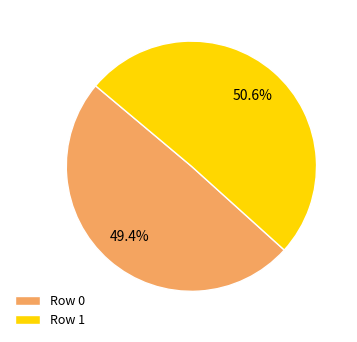

Rank the categories by value from lowest to highest.

Row 0, Row 1